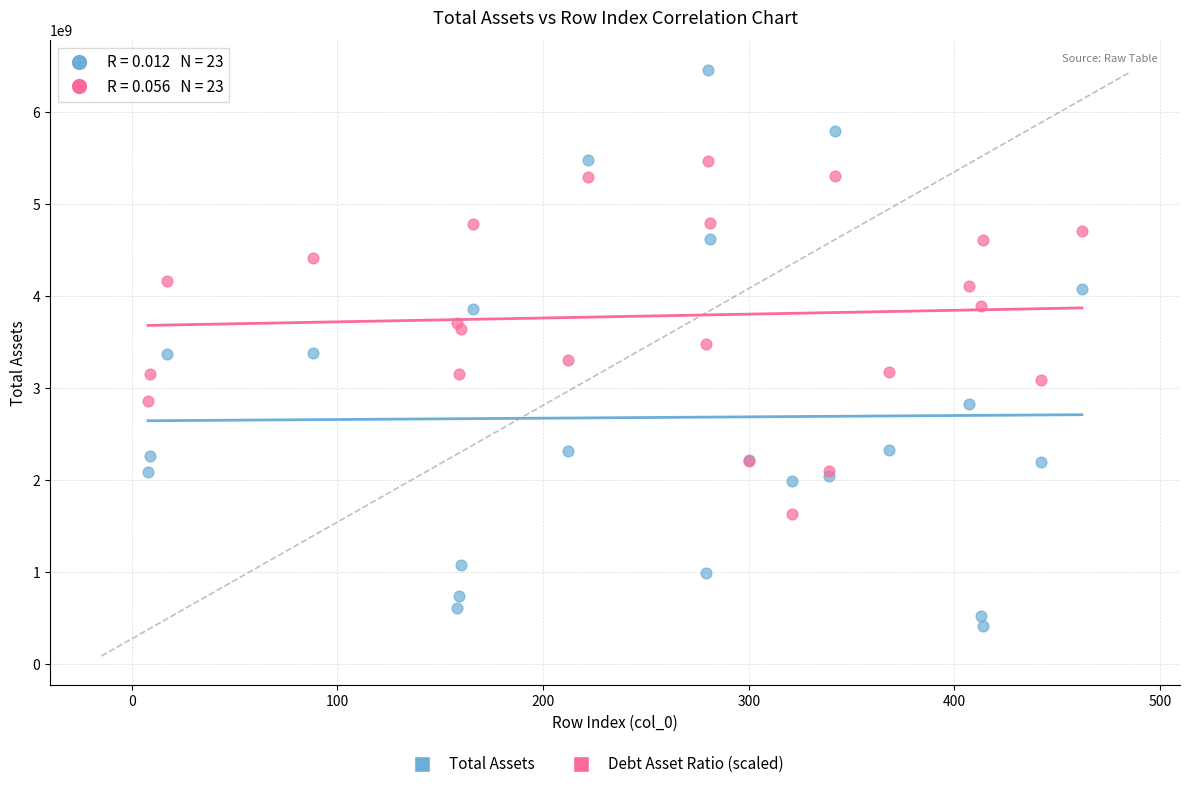

Which series has the widest spread of Y values?

Total Assets